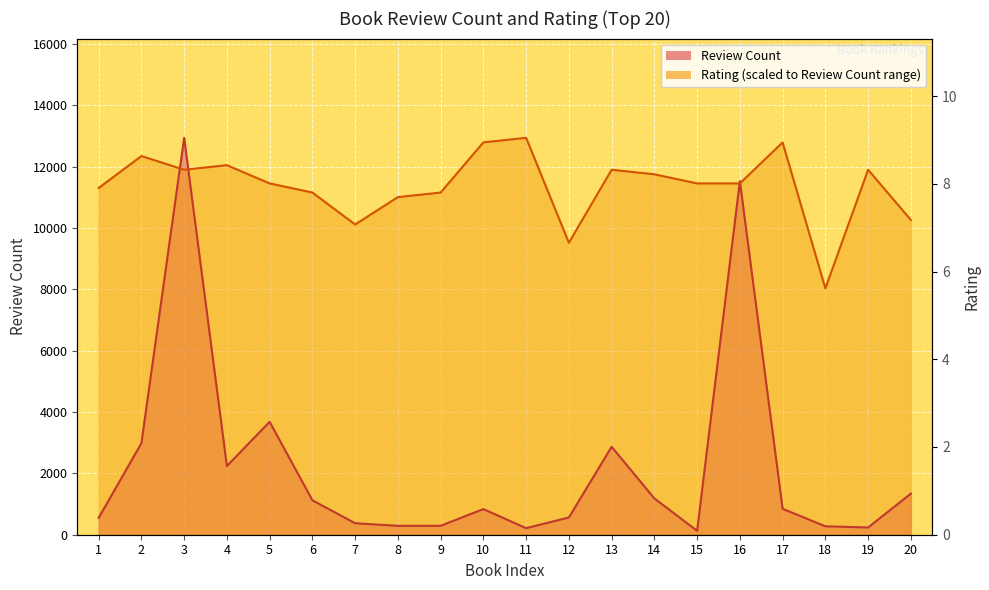

Reading left to right, list all the values displayed in this chart.

Review Count: 550.0	2984.0	12942.0	2240.0	3682.0	1123.0	375.0	291.0	292.0	836.0	214.0	563.0	2867.0	1183.0	127.0	11529.0	846.0	275.0	237.0	1340.0
Rating: 11305.7	12347.0	11900.7	12049.4	11454.4	11156.9	10115.6	11008.1	11156.9	12793.2	12942.0	9520.6	11900.7	11751.9	11454.4	11454.4	12793.2	8033.0	11900.7	10264.3